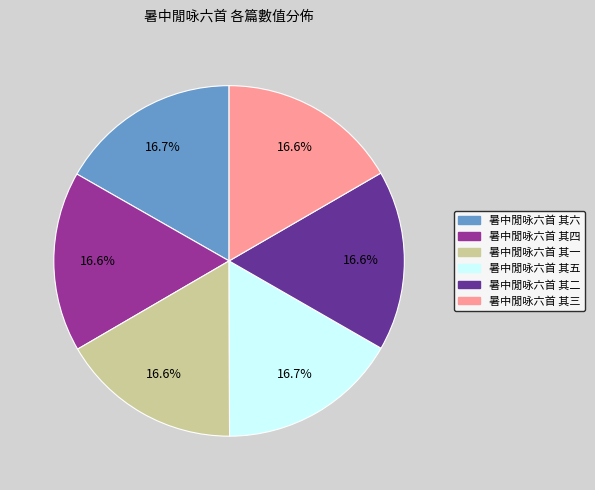

How many slices are in this pie chart?

6